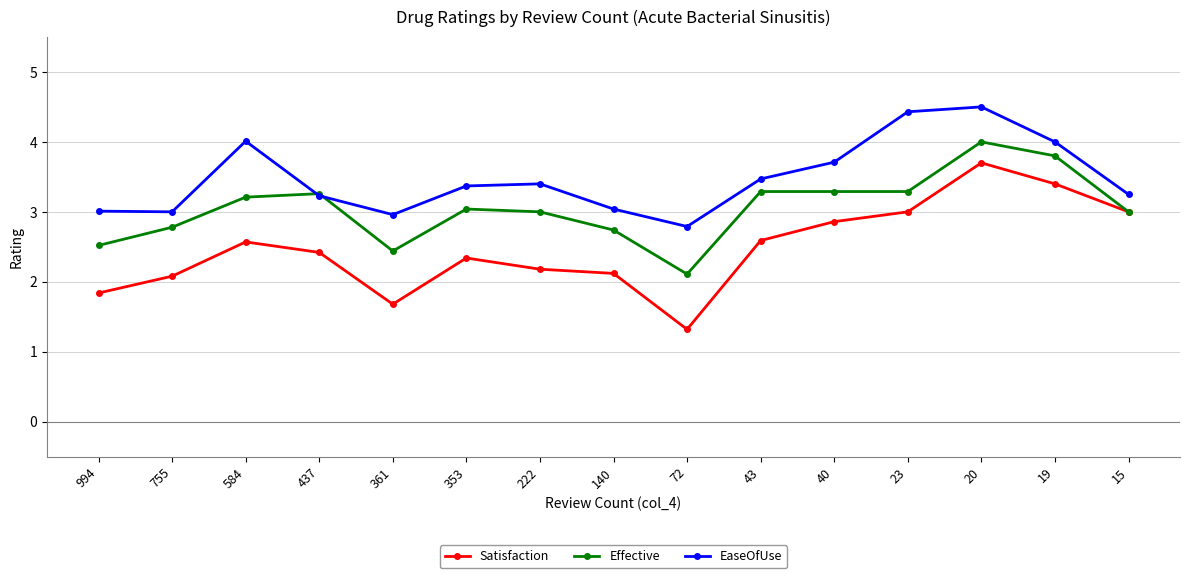

What value does the Satisfaction series have at 584?

2.6